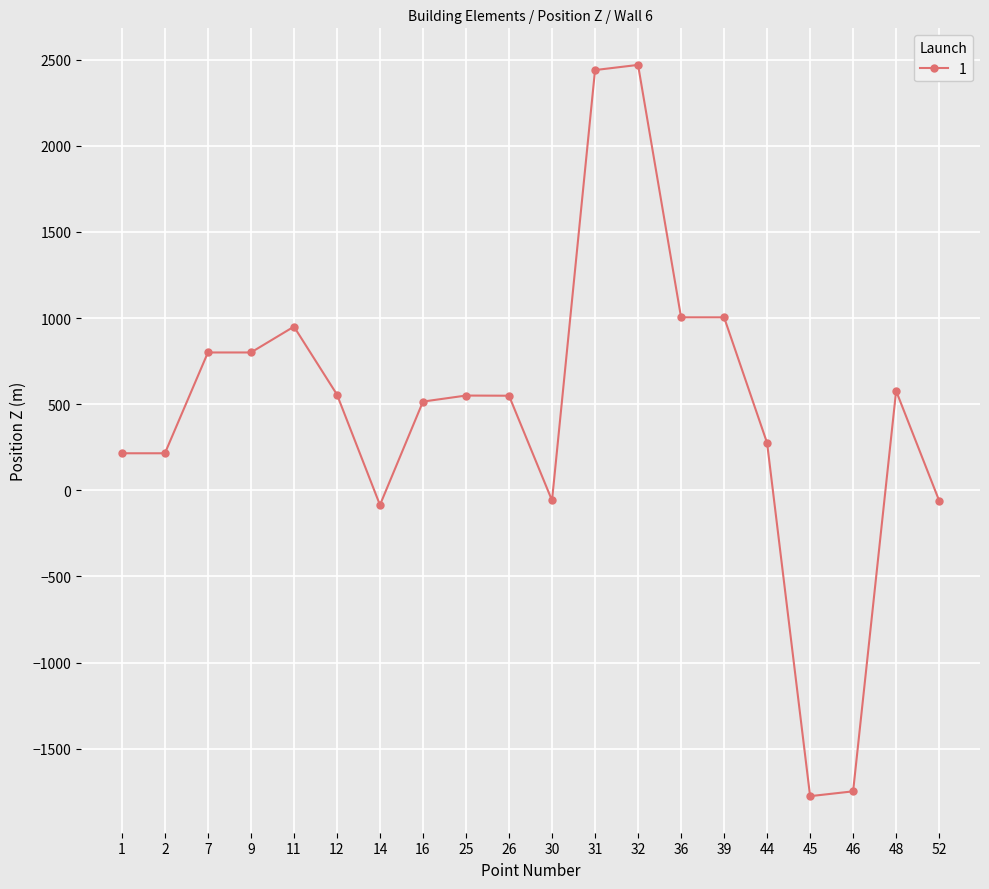

What is the ratio of the value at 44 to the value at 9?

0.3